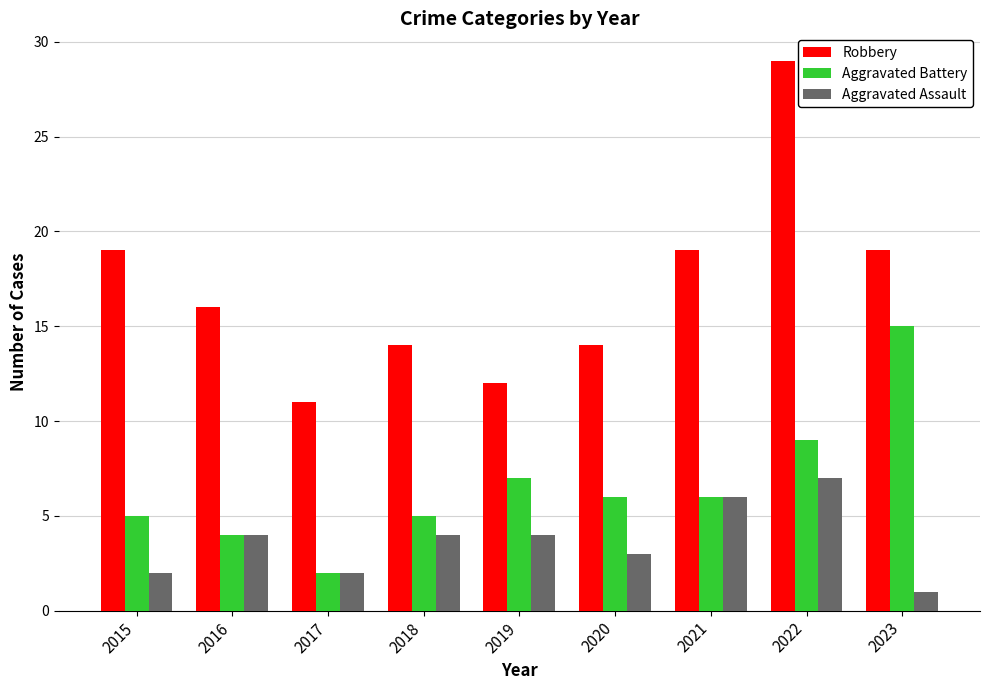

What is the maximum value for Aggravated Assault?

7